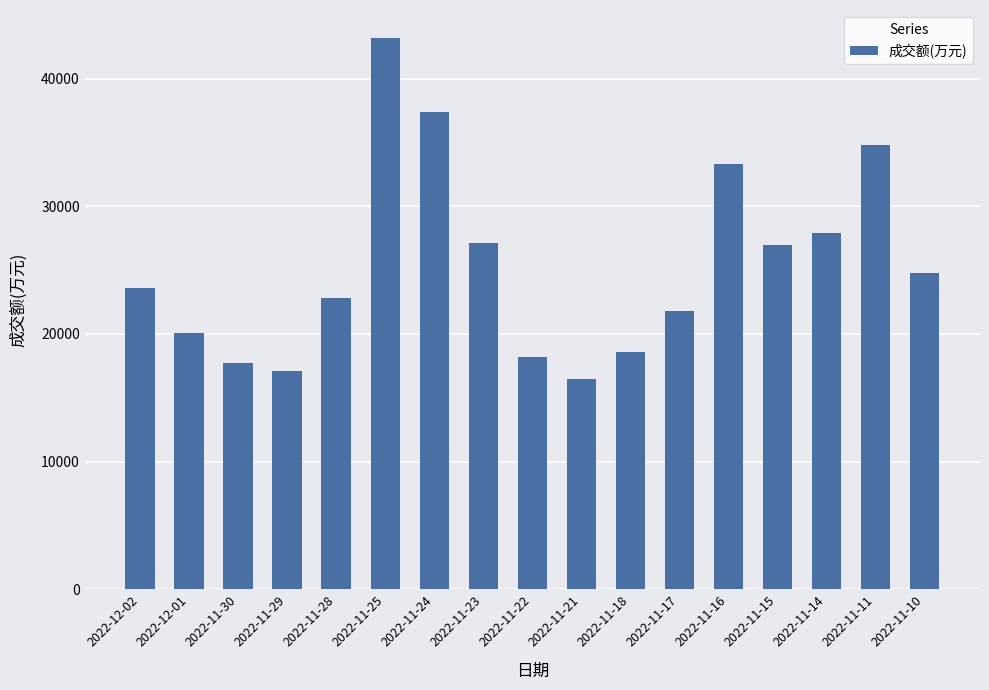

The value at 2022-11-22 is 6032. True or false?

False